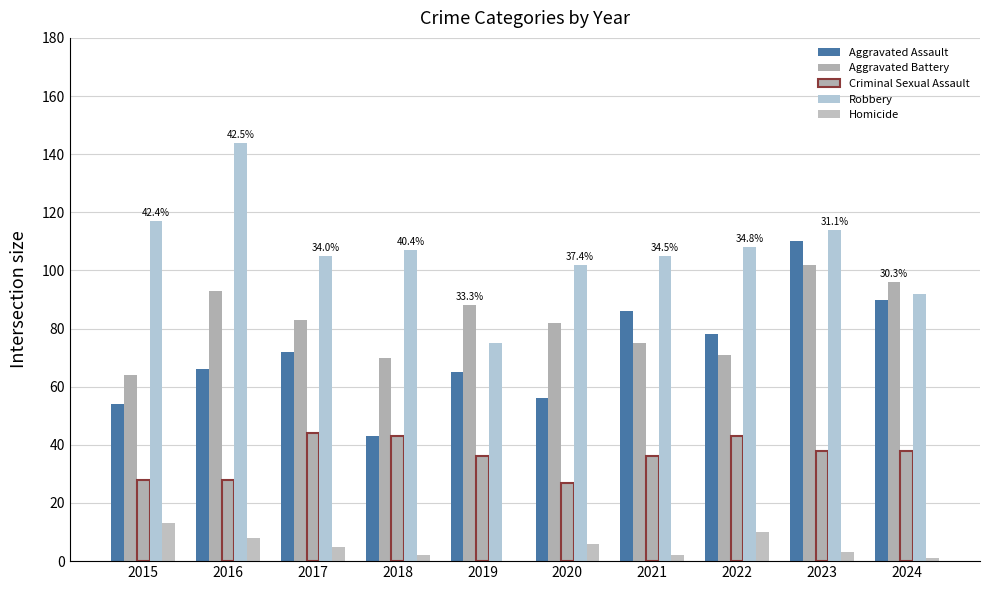

True or false: Robbery has a value of 105 at 2017.

True